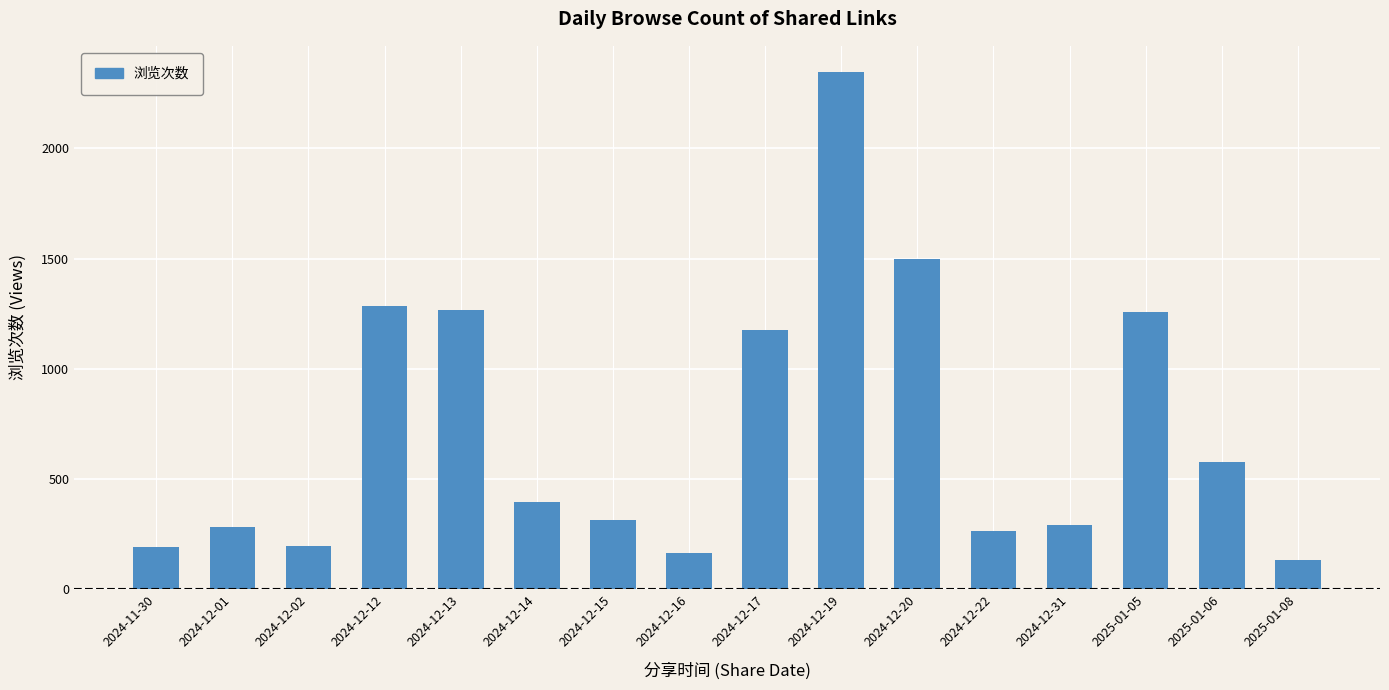

At which label does the data first exceed 395?

2024-12-12